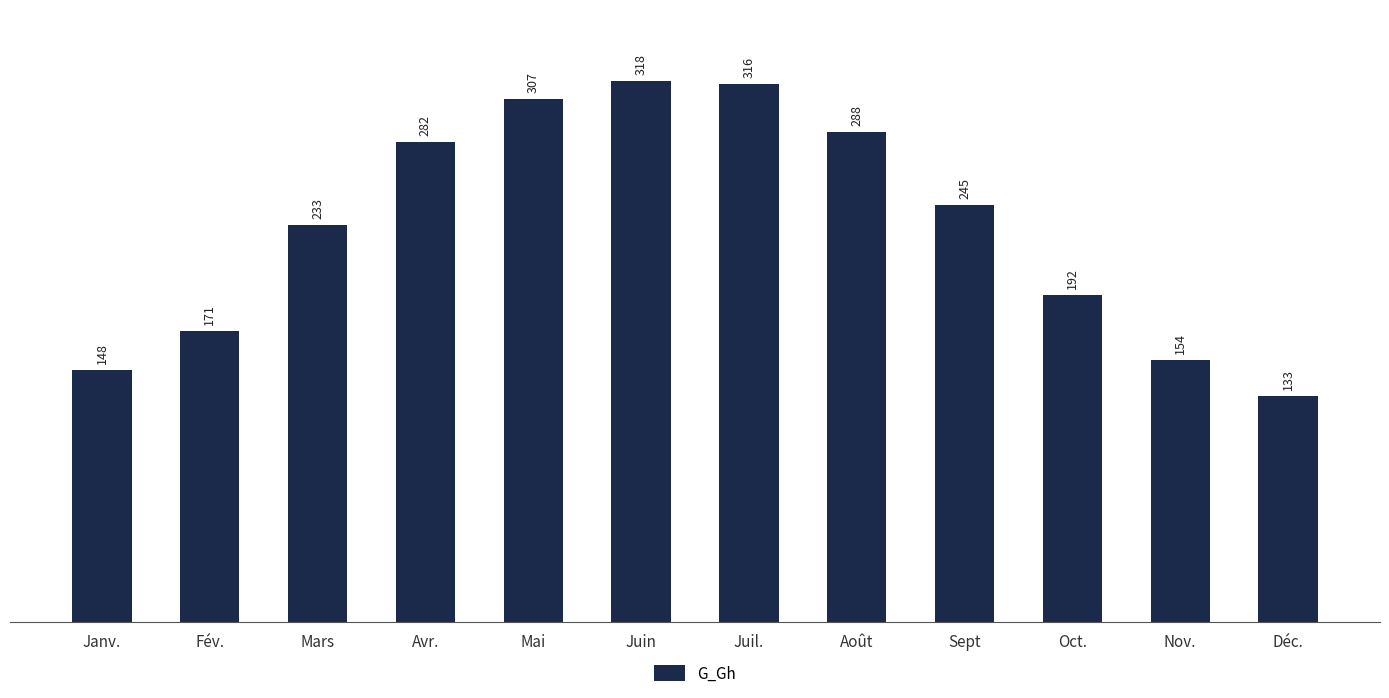

Rank the categories by value from lowest to highest.

Déc., Janv., Nov., Fév., Oct., Mars, Sept, Avr., Août, Mai, Juil., Juin